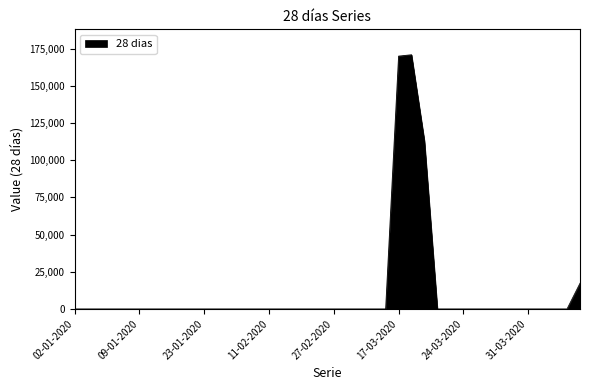

What is the greatest value displayed?

171018